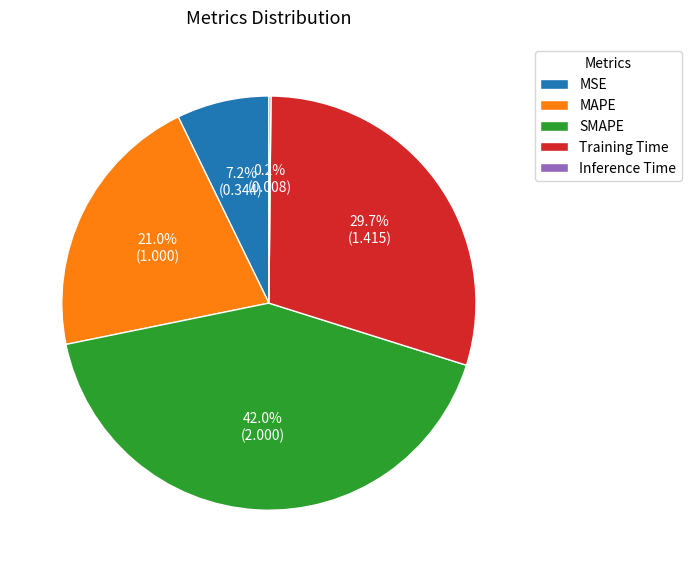

What is the largest slice in the pie chart?

SMAPE